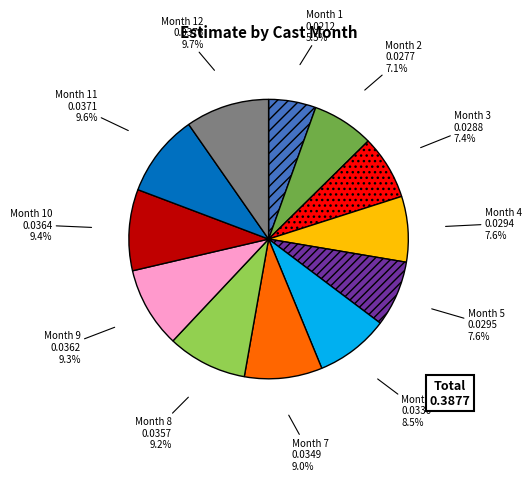

To the nearest percent, what percentage of the pie is Month 5?

8%